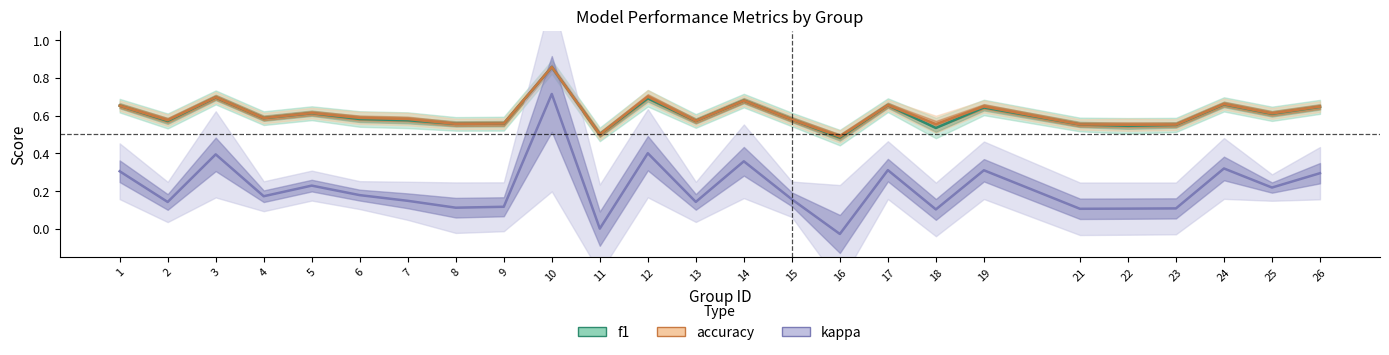

How many interior local peaks does the kappa series have?

8